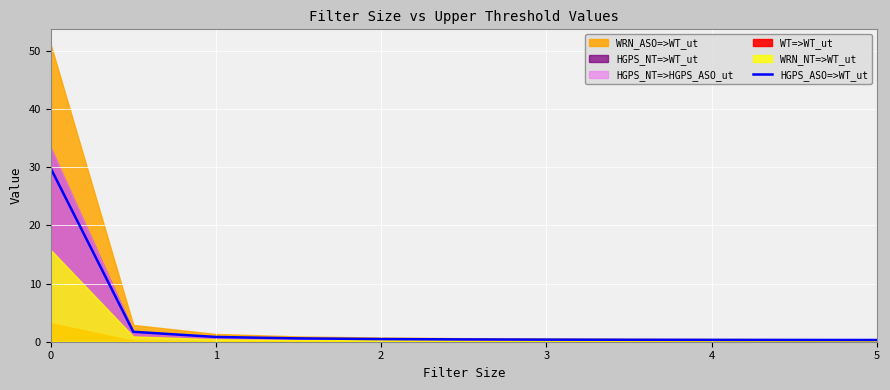

The chart shows a value of 13.8 at 0. True or false?

False